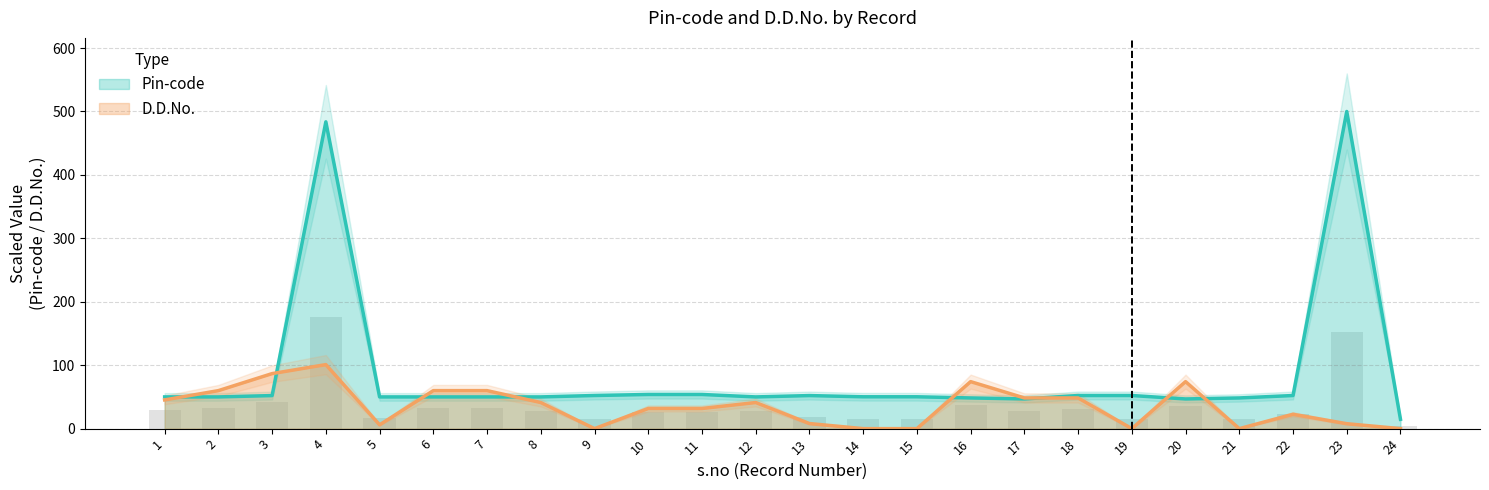

How many data points in D.D.No. are above 41?

12